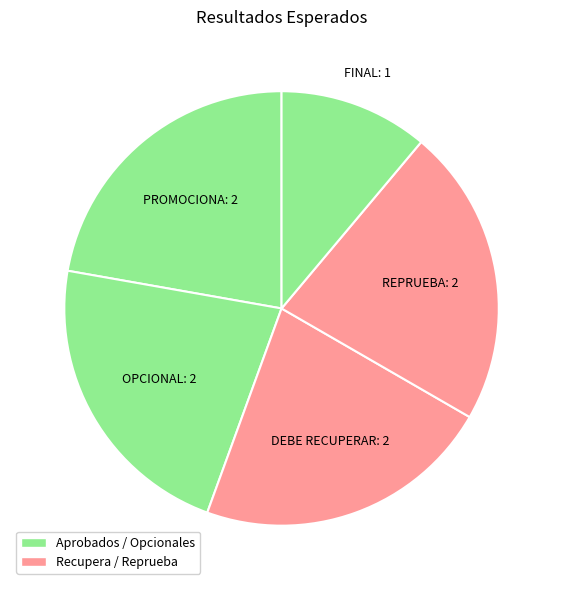

How many segments does this pie chart have?

5